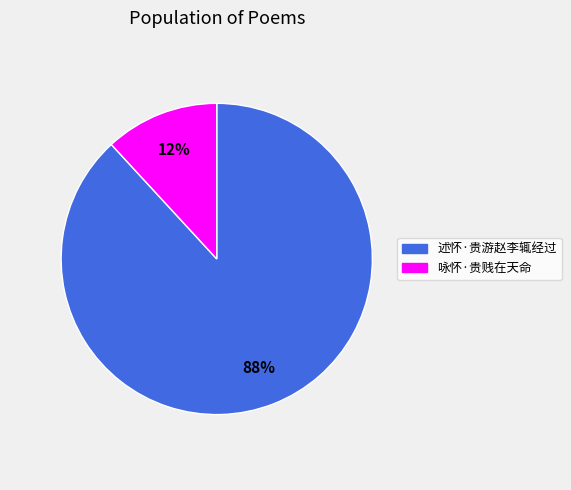

Rank the categories by value from highest to lowest.

述怀·贵游赵李辄经过, 咏怀·贵贱在天命